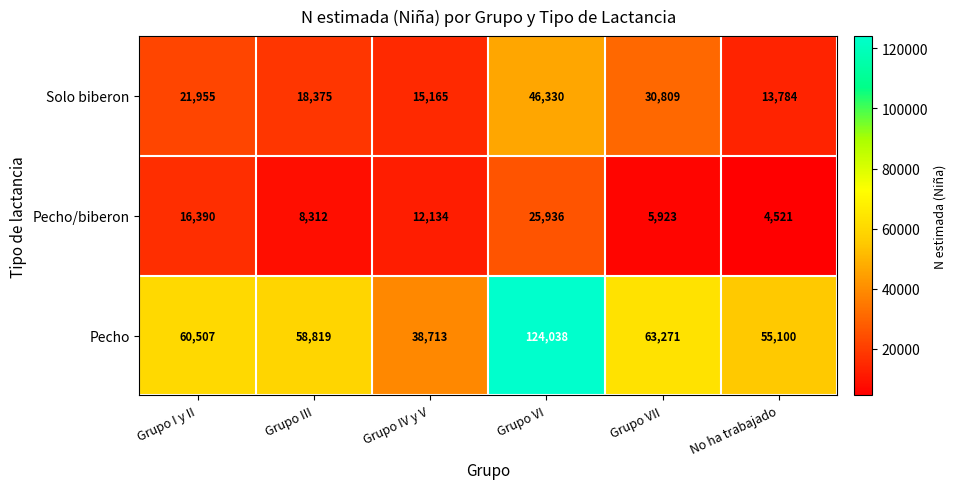

At Grupo VI, list the series in order from smallest to largest.

Pecho/biberon, Solo biberon, Pecho